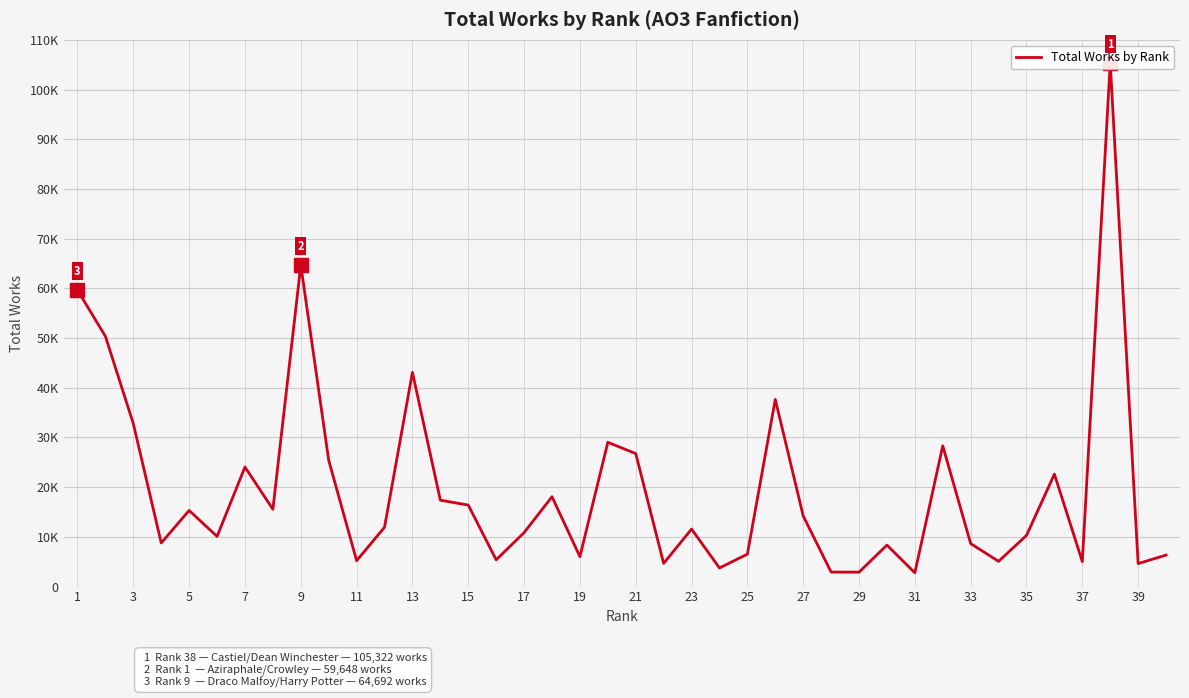

What is the greatest value displayed?

105322